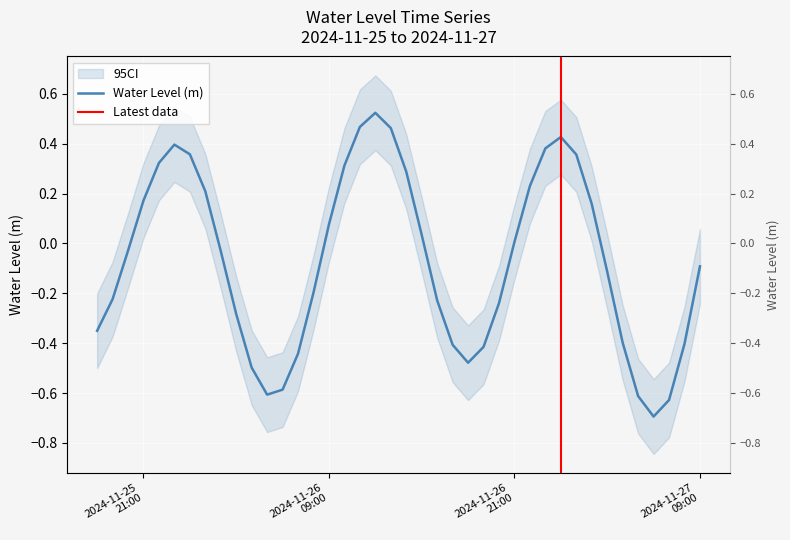

Reading left to right, list all the values displayed in this chart.

-0.4	-0.2	-0.0	0.2	0.3	0.4	0.4	0.2	-0.0	-0.3	-0.5	-0.6	-0.6	-0.4	-0.2	0.1	0.3	0.5	0.5	0.5	0.3	0.0	-0.2	-0.4	-0.5	-0.4	-0.2	0.0	0.2	0.4	0.4	0.4	0.2	-0.1	-0.4	-0.6	-0.7	-0.6	-0.4	-0.1